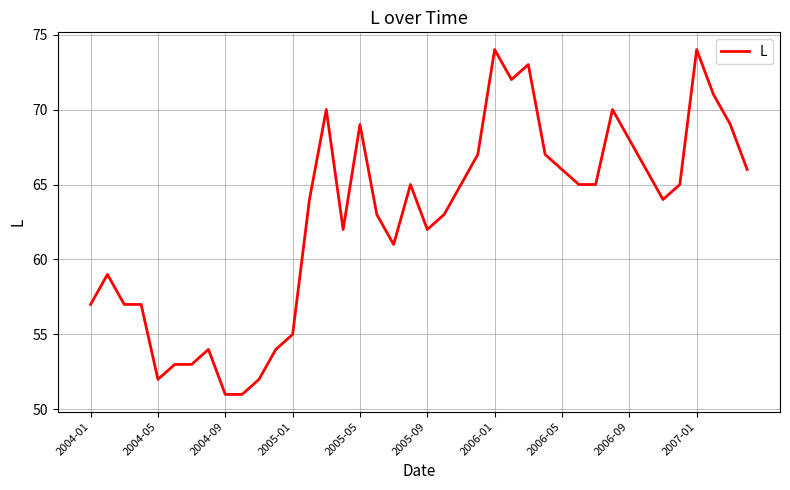

What is the smallest value displayed?

51